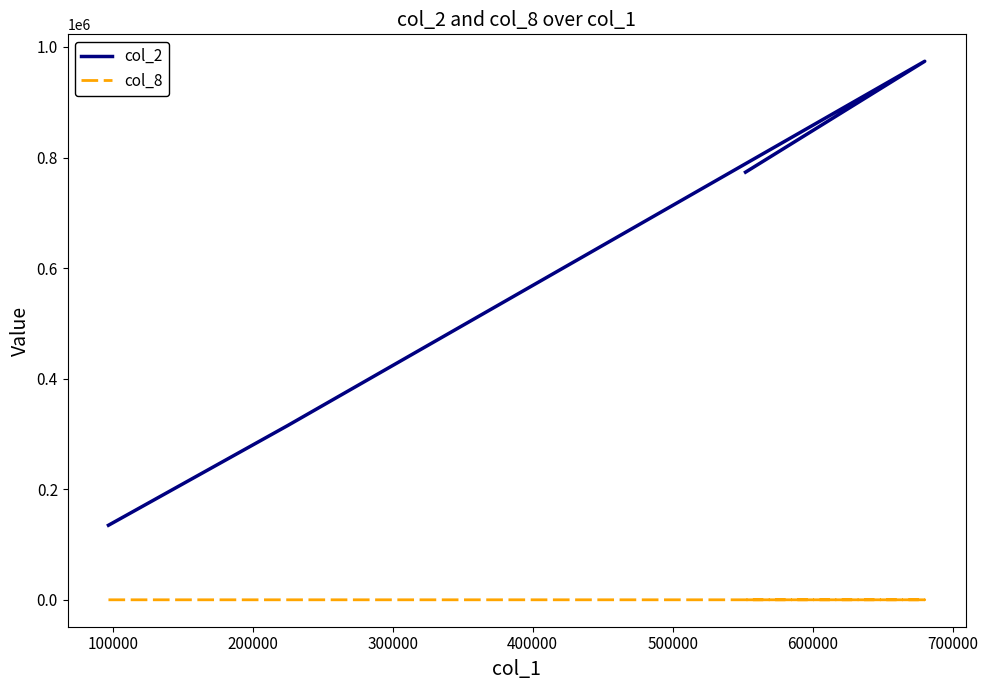

Rank the series by their maximum value, from highest to lowest.

col_2, col_8